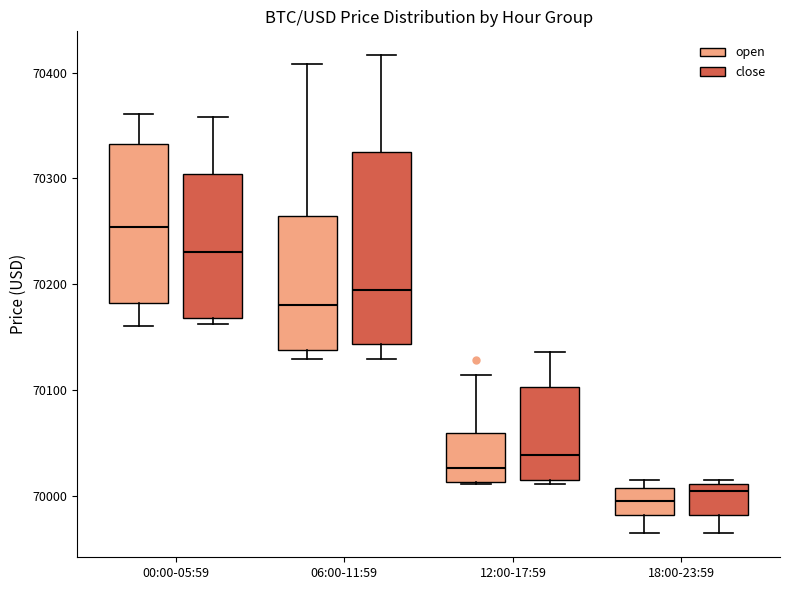

Comparing the boxes themselves (not the whiskers), which one is the tallest?

06:00-11:59 (close)